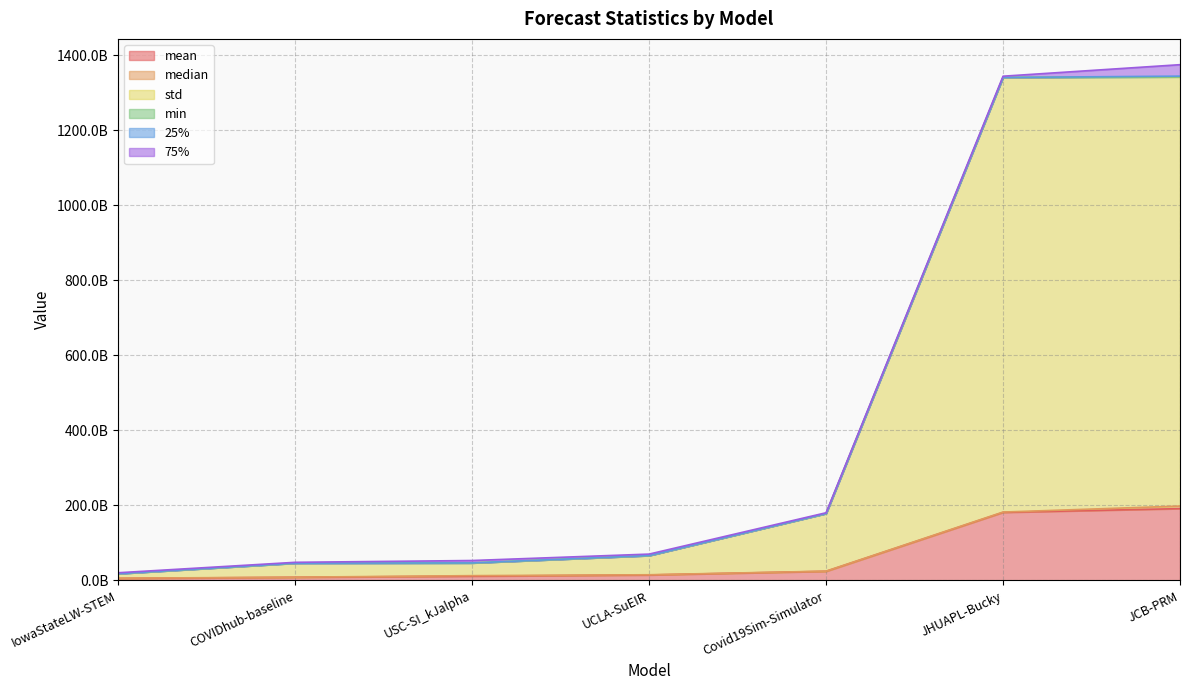

Reading right to left, what are all the values shown in this chart?

mean: JCB-PRM=191371079130.2	JHUAPL-Bucky=181398882512.0	Covid19Sim-Simulator=24314288571.3	UCLA-SuEIR=14517989104.0	USC-SI_kJalpha=11299444826.4	COVIDhub-baseline=8346720792.8	IowaStateLW-STEM=5322567531.5
median: JCB-PRM=6825423877.5	JHUAPL-Bucky=800253016.1	Covid19Sim-Simulator=378905909.8	UCLA-SuEIR=572903626.7	USC-SI_kJalpha=1428991204.0	COVIDhub-baseline=258662889.0	IowaStateLW-STEM=547279236.0
std: JCB-PRM=1143960496801.3	JHUAPL-Bucky=1158430679531.7	Covid19Sim-Simulator=153589011966.7	UCLA-SuEIR=51090754618.3	USC-SI_kJalpha=33726836013.7	COVIDhub-baseline=37350965567.3	IowaStateLW-STEM=12020907922.2
min: JCB-PRM=886184.2	JHUAPL-Bucky=176384.4	Covid19Sim-Simulator=2902.1	UCLA-SuEIR=156737.8	USC-SI_kJalpha=1170724.0	COVIDhub-baseline=35344.0	IowaStateLW-STEM=529.0
25%: JCB-PRM=2014455694.4	JHUAPL-Bucky=75867089.6	Covid19Sim-Simulator=71505919.8	UCLA-SuEIR=73651529.6	USC-SI_kJalpha=171100512.5	COVIDhub-baseline=63455952.5	IowaStateLW-STEM=78037700.0
75%: JCB-PRM=30547894646.7	JHUAPL-Bucky=3298001767.5	Covid19Sim-Simulator=2024216434.7	UCLA-SuEIR=3912660680.6	USC-SI_kJalpha=6429364262.5	COVIDhub-baseline=2230143812.0	IowaStateLW-STEM=2472737237.0